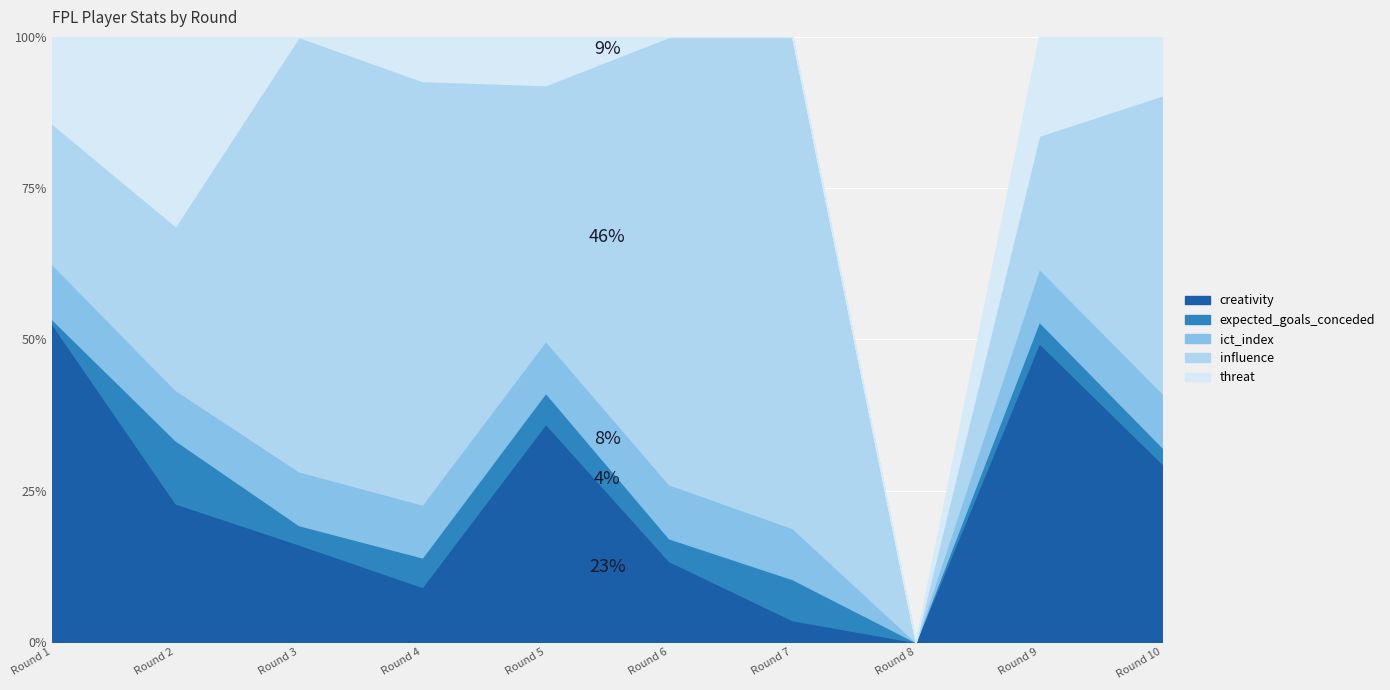

At which label does expected_goals_conceded reach its minimum?

Round 8